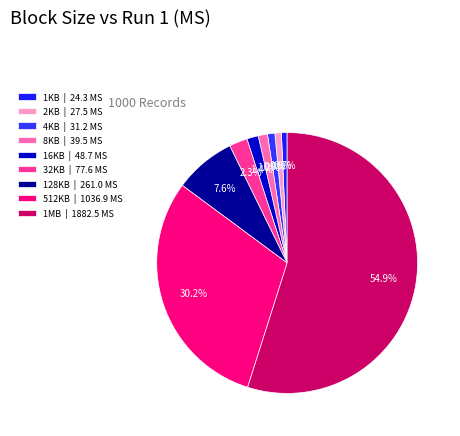

What portion of the pie excludes 1MB?

45.1%